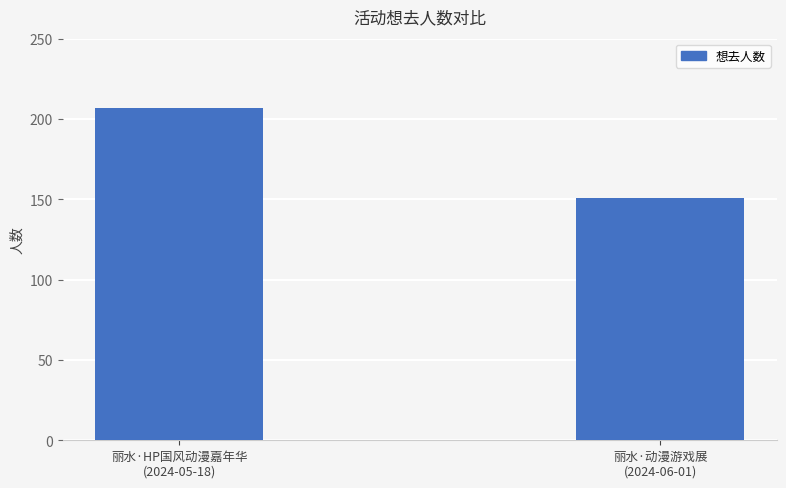

Reading right to left, what are all the values shown in this chart?

151	207